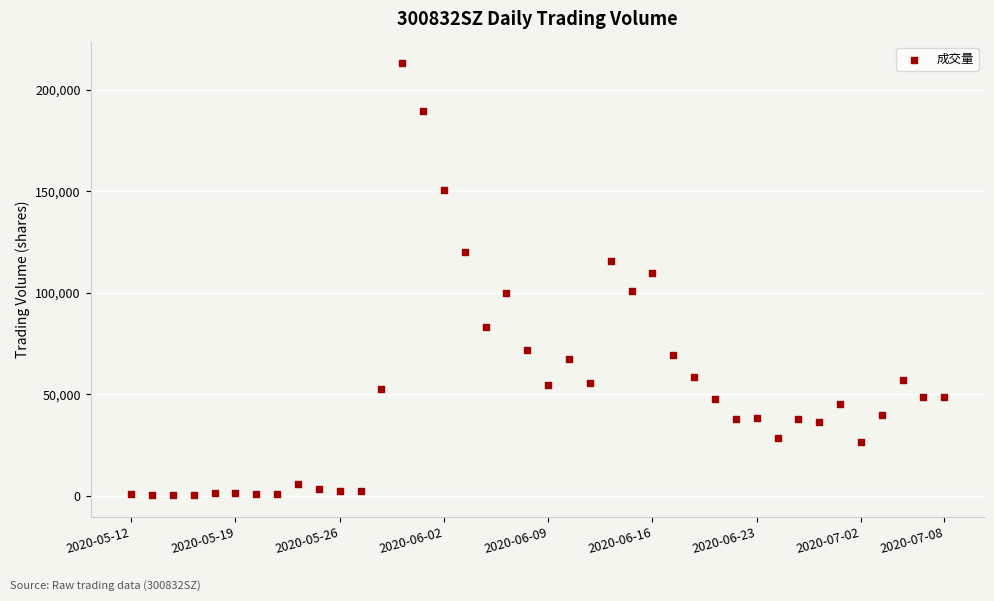

What is the range of Y values (max minus min)?

212697